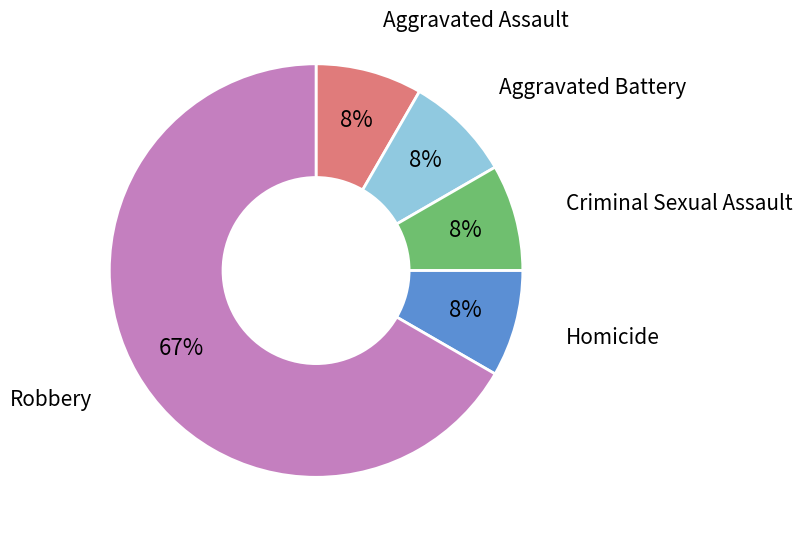

Does any single category account for the majority?

Yes